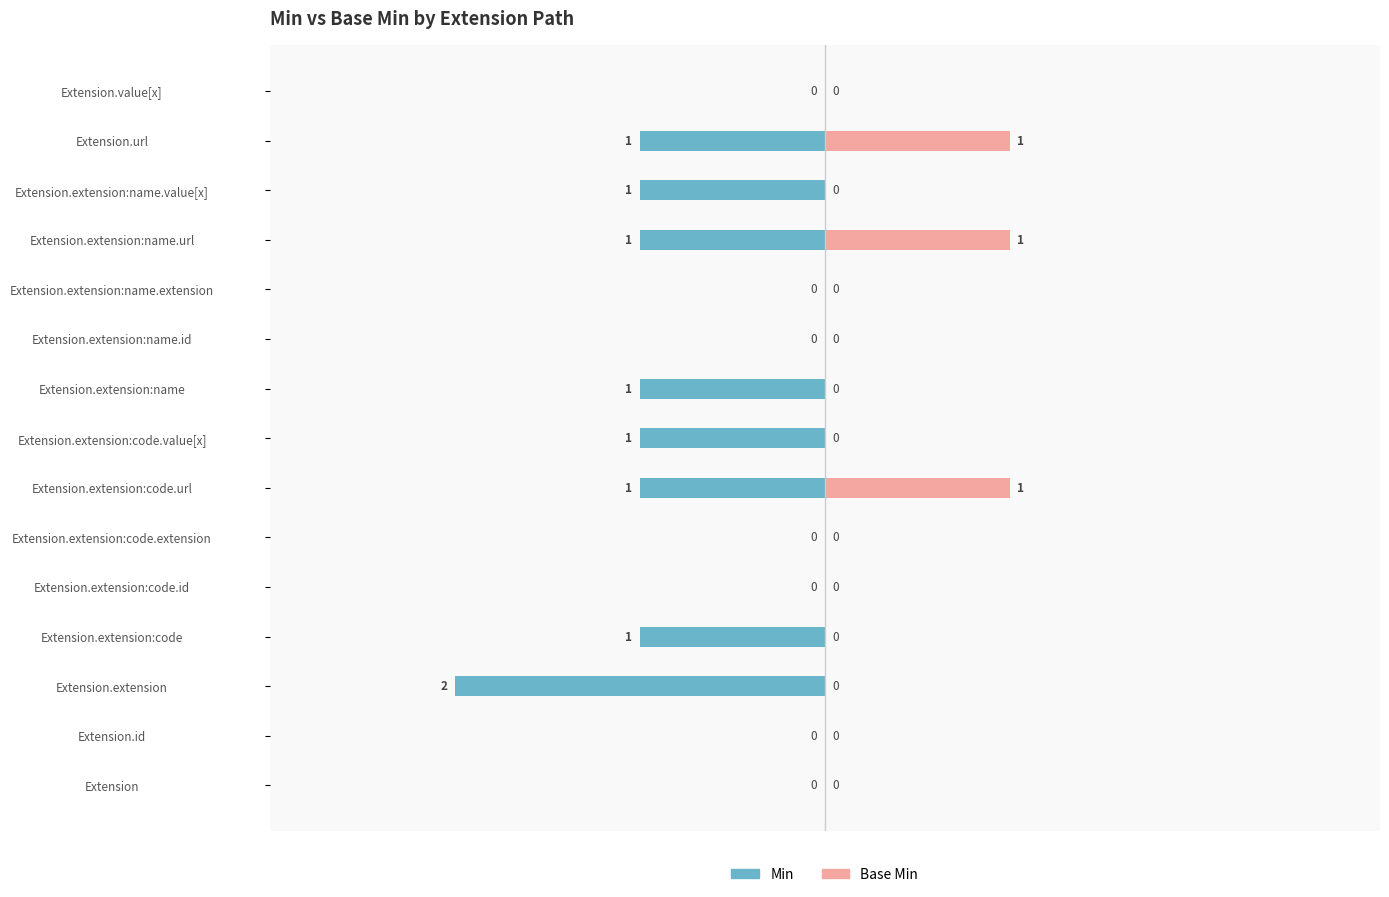

How many Min values are between -1 and 0?

14